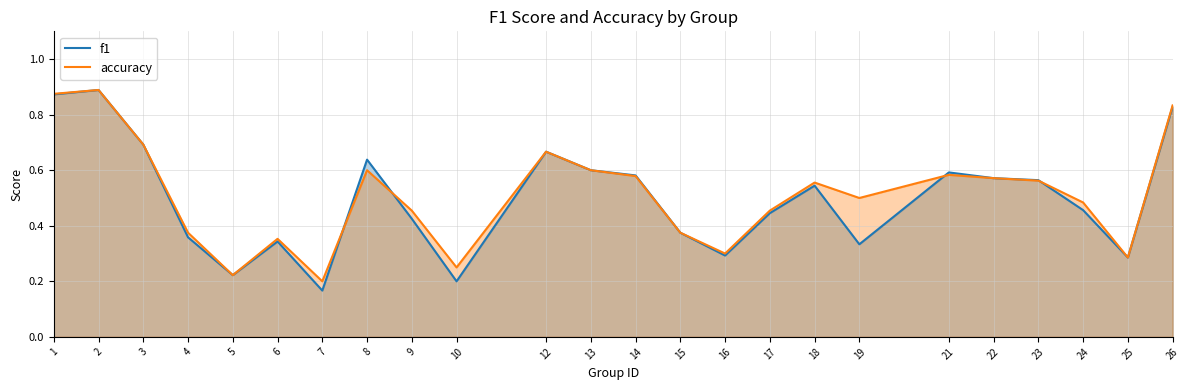

At which category is the sum across all series the highest?

2